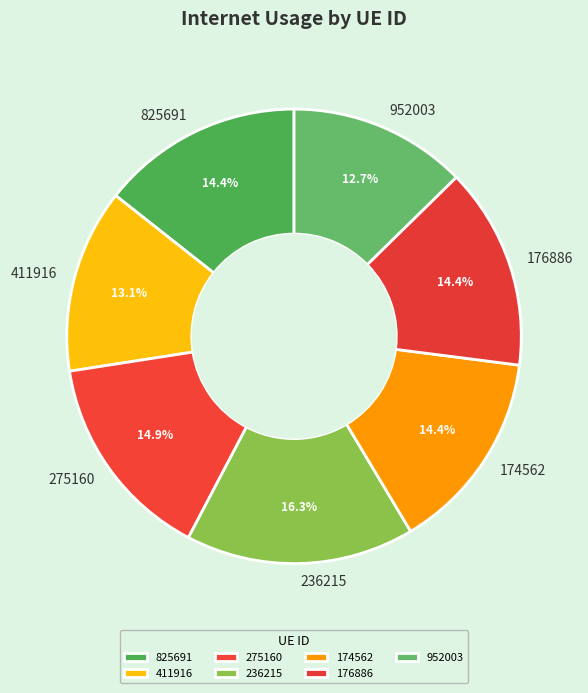

Does 411916 represent more than half of the total?

No